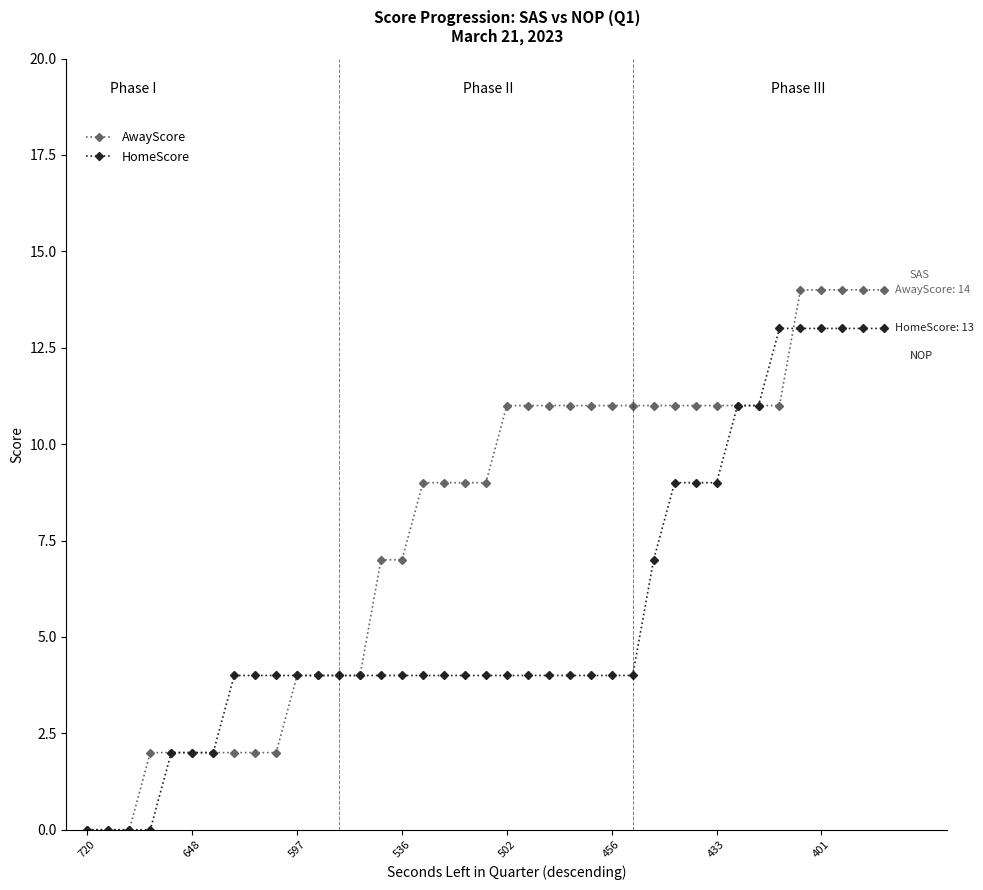

Which series has the largest total across all categories?

AwayScore